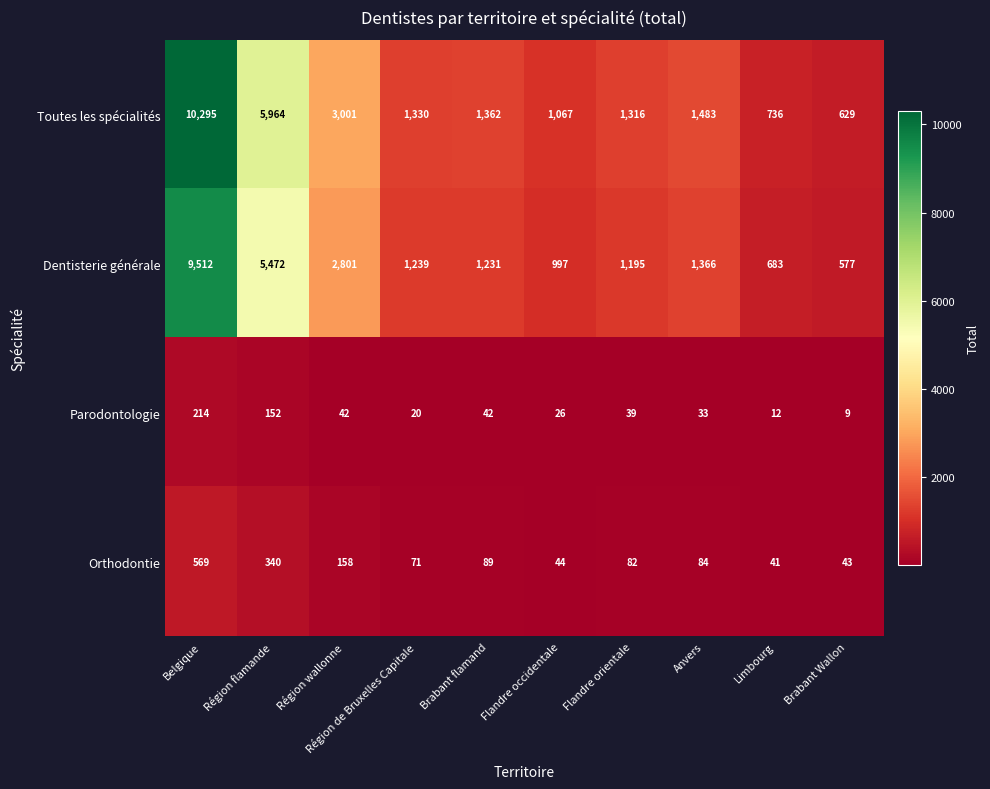

List the series in order of their peak value, lowest first.

Parodontologie, Orthodontie, Dentisterie générale, Toutes les spécialités